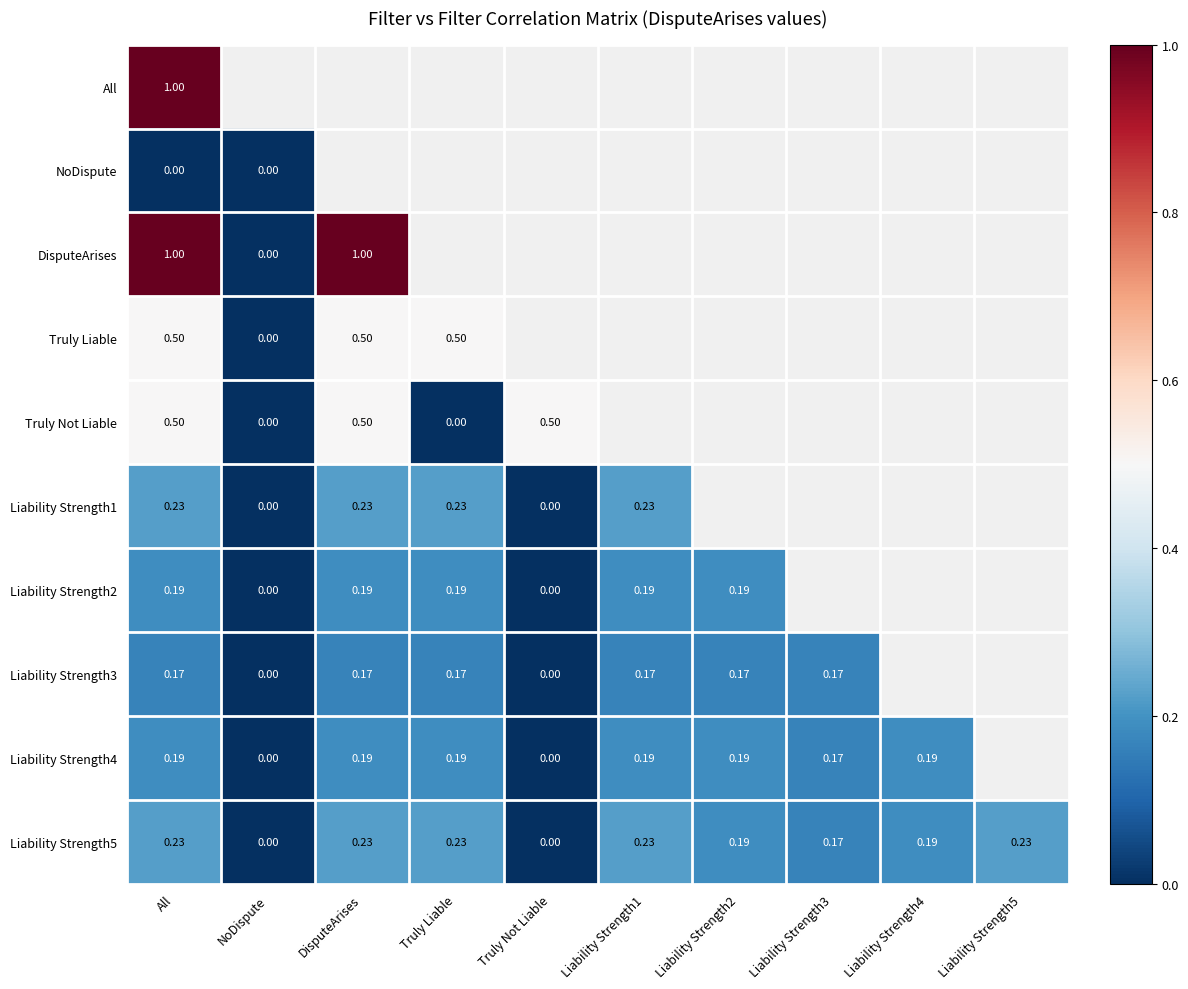

At Liability Strength4, list the series in order from largest to smallest.

All, DisputeArises, Truly Liable, Liability Strength1, Liability Strength2, Liability Strength4, Liability Strength5, Liability Strength3, NoDispute, Truly Not Liable